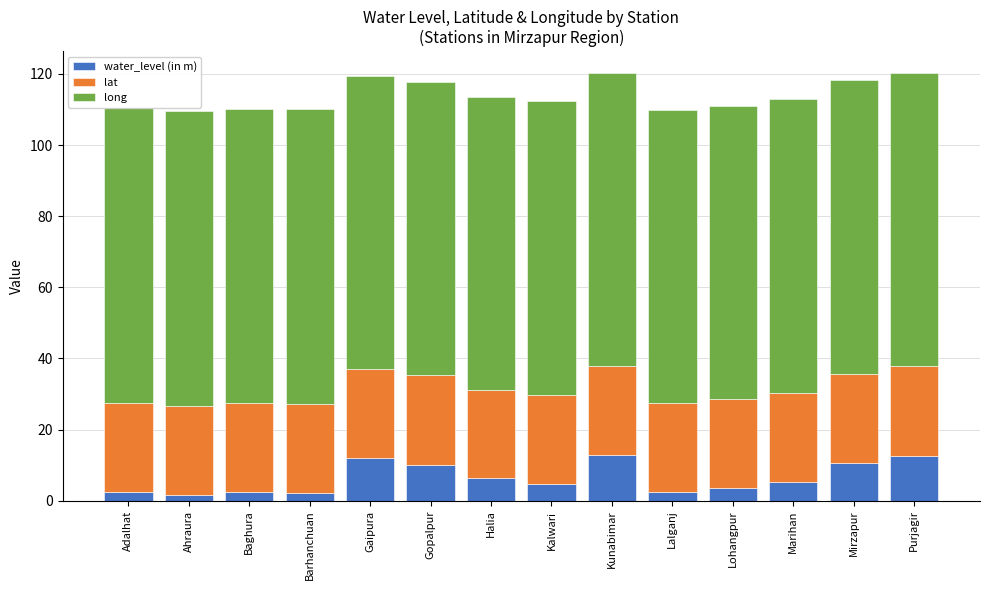

What are all the series names shown in the legend?

water_level (in m), lat, long